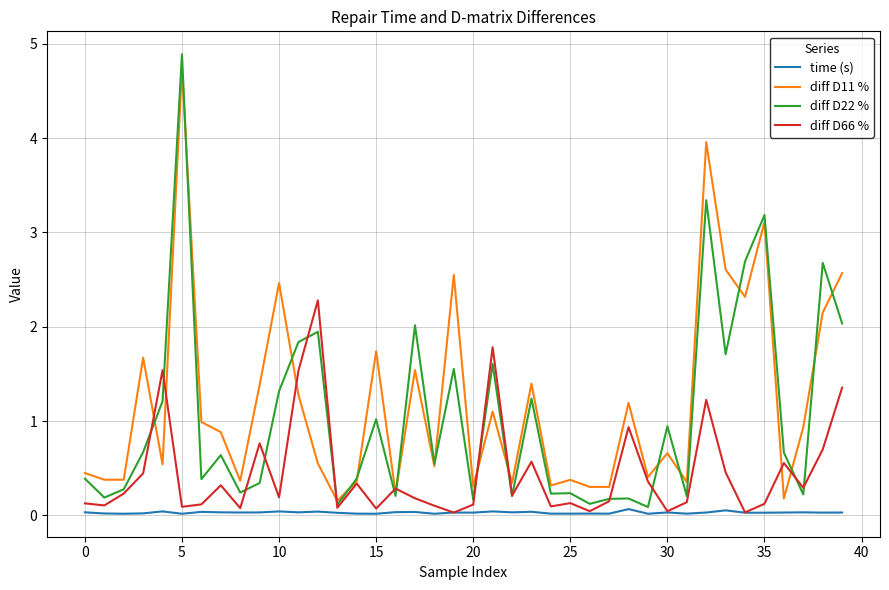

True or false: time (s) and diff D11 % intersect in this chart.

False